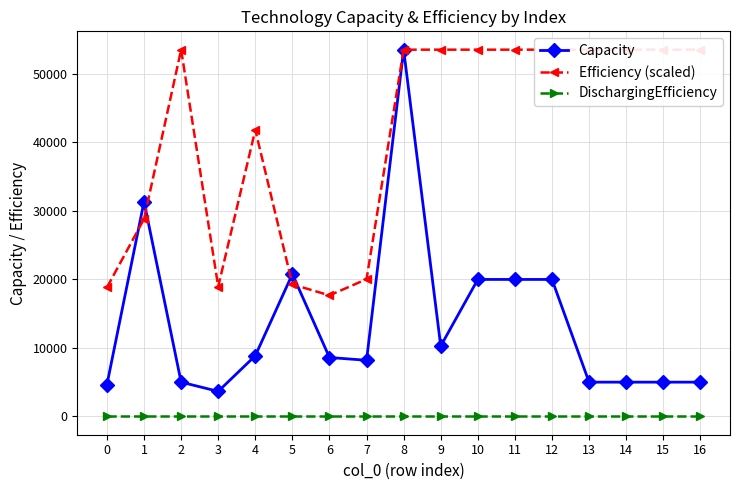

At which label does Capacity reach its peak?

8